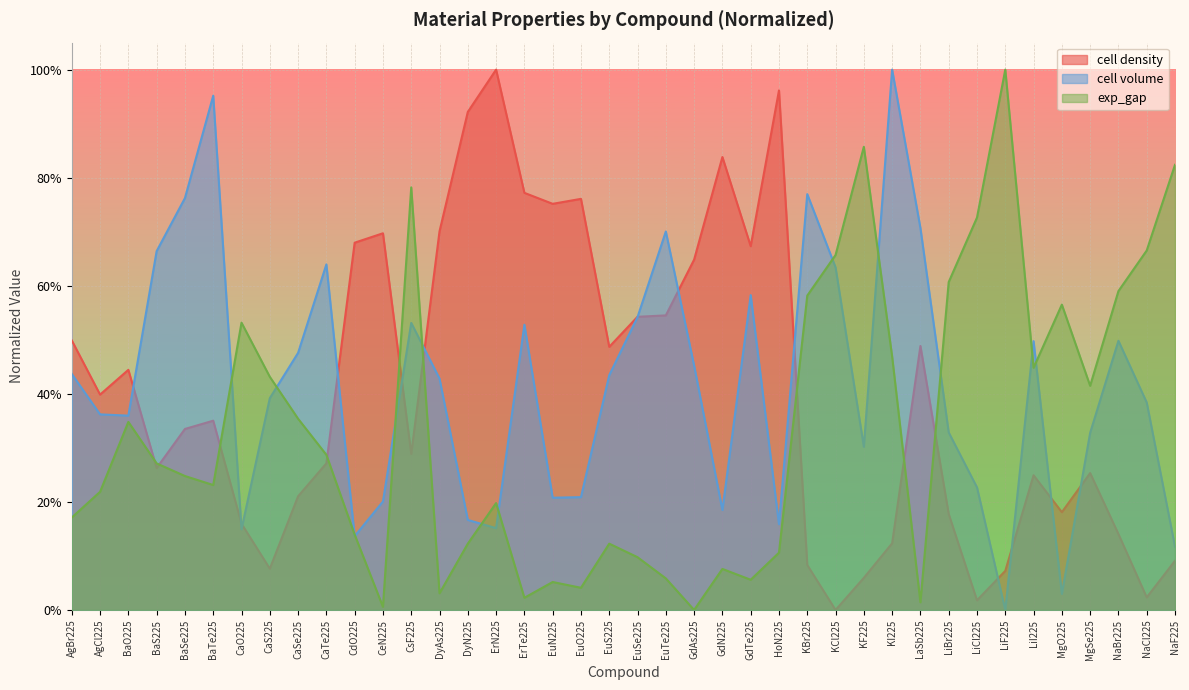

What position from the right is DyAs225?

27